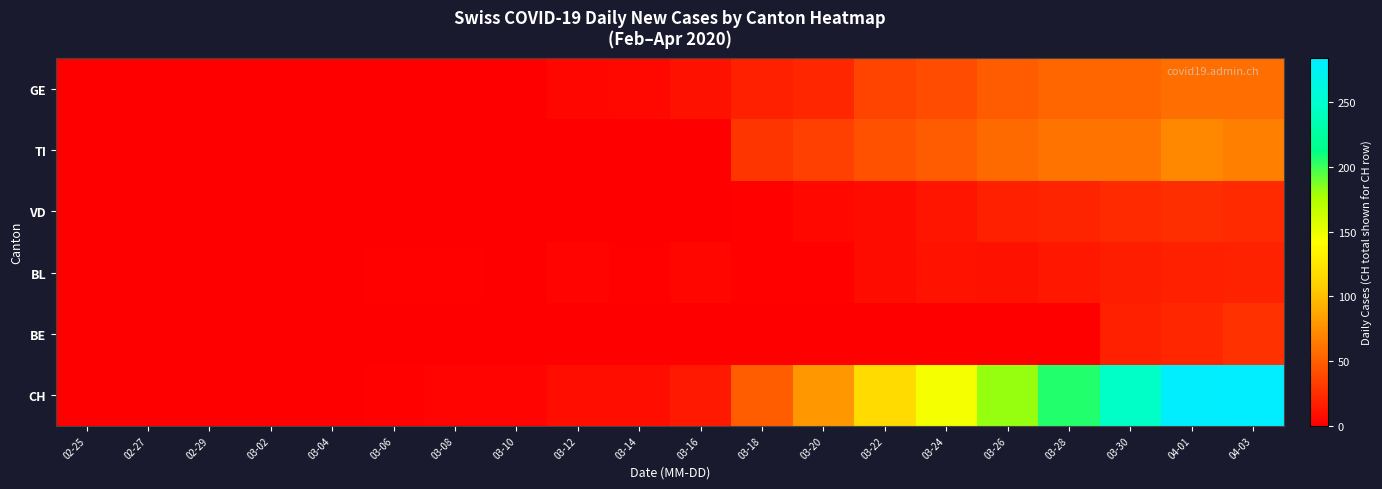

What is the total value across all series at 03-04?

1